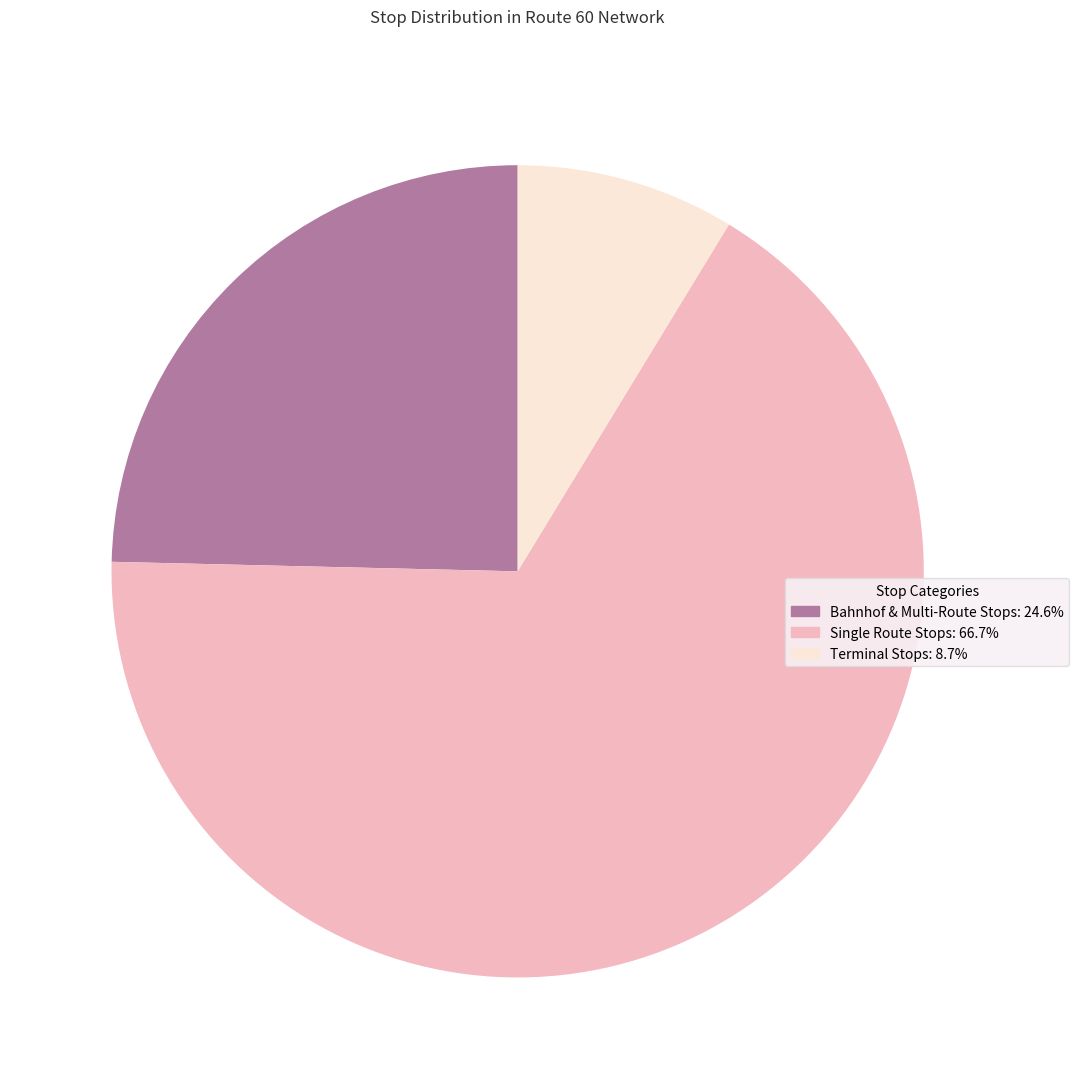

Does any single category account for the majority?

Yes